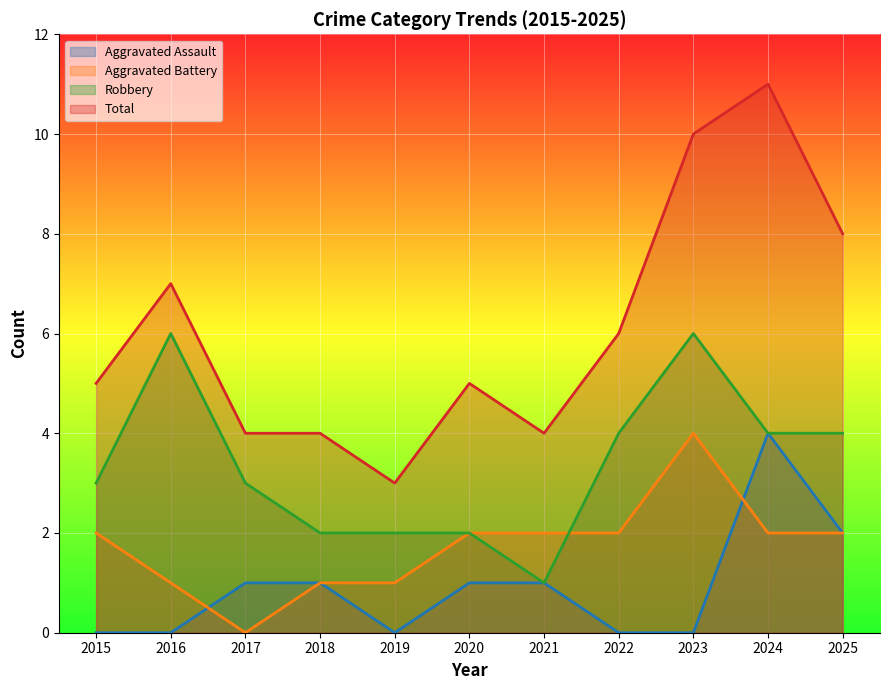

What is the difference between the highest and lowest values at 2023?

10